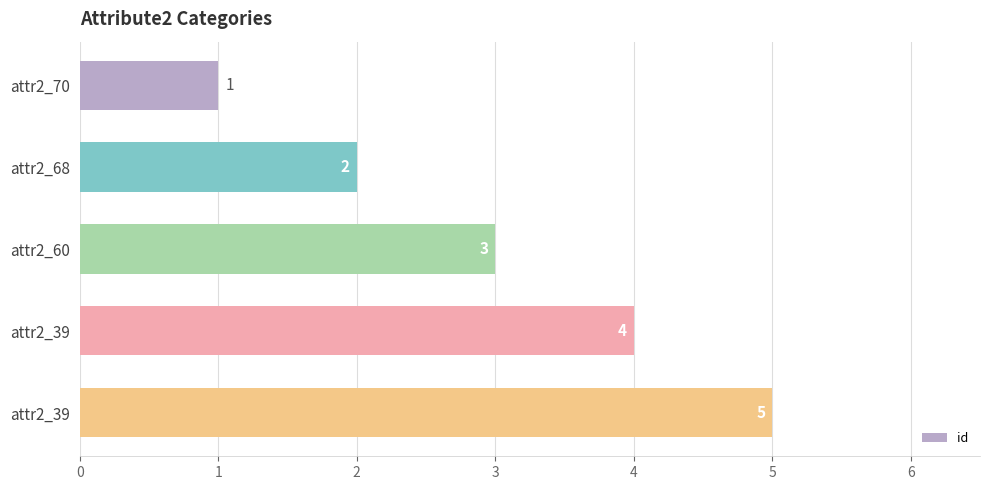

What is the greatest value displayed?

5